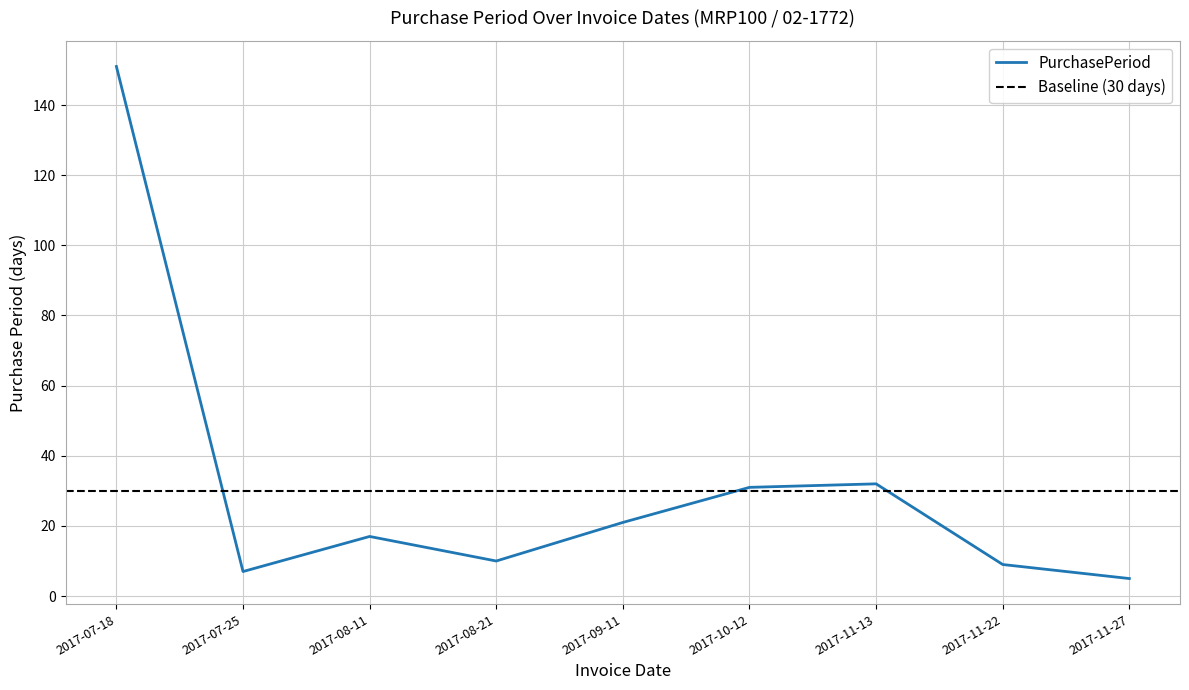

What is the average value?

31